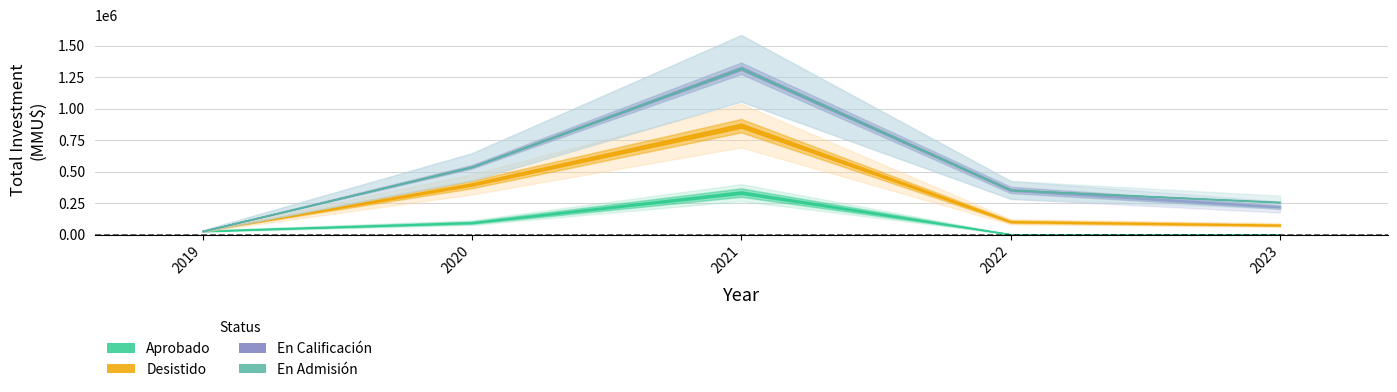

How many series are shown in this chart?

4